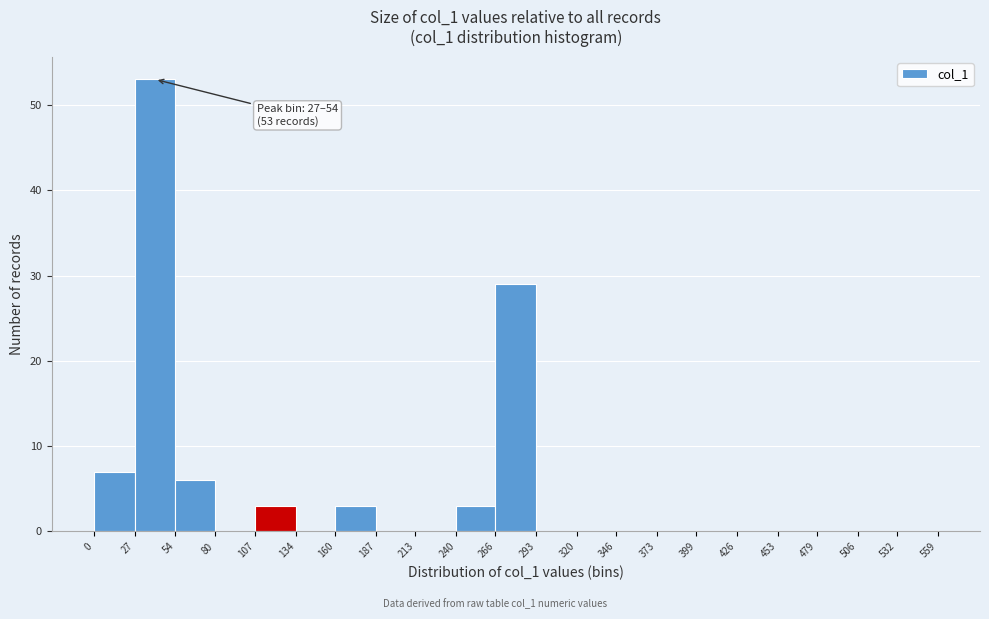

Over which range of the x-axis is the bar tallest?

27 to 54